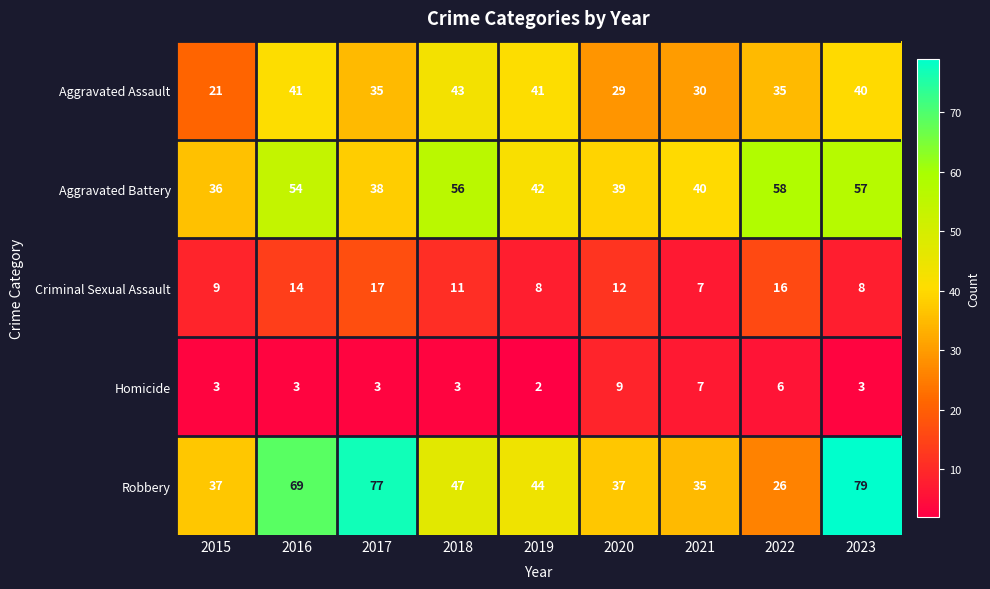

Rank the series by their maximum value, from lowest to highest.

Homicide, Criminal Sexual Assault, Aggravated Assault, Aggravated Battery, Robbery